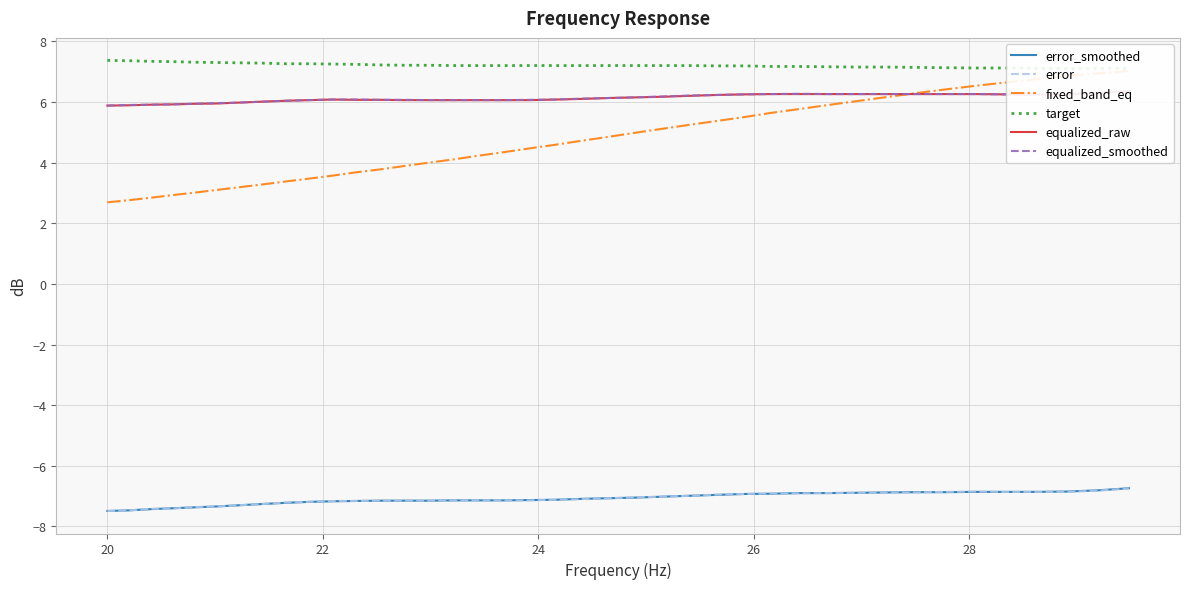

Which series has the widest spread of values?

fixed_band_eq